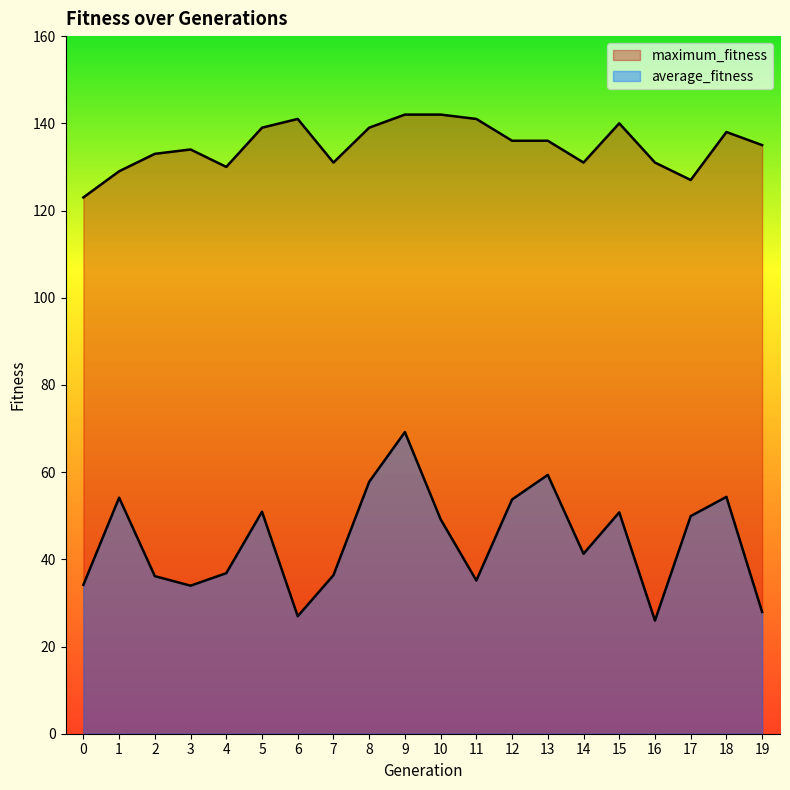

Is it true that average_fitness equals 50.8 at 15?

True